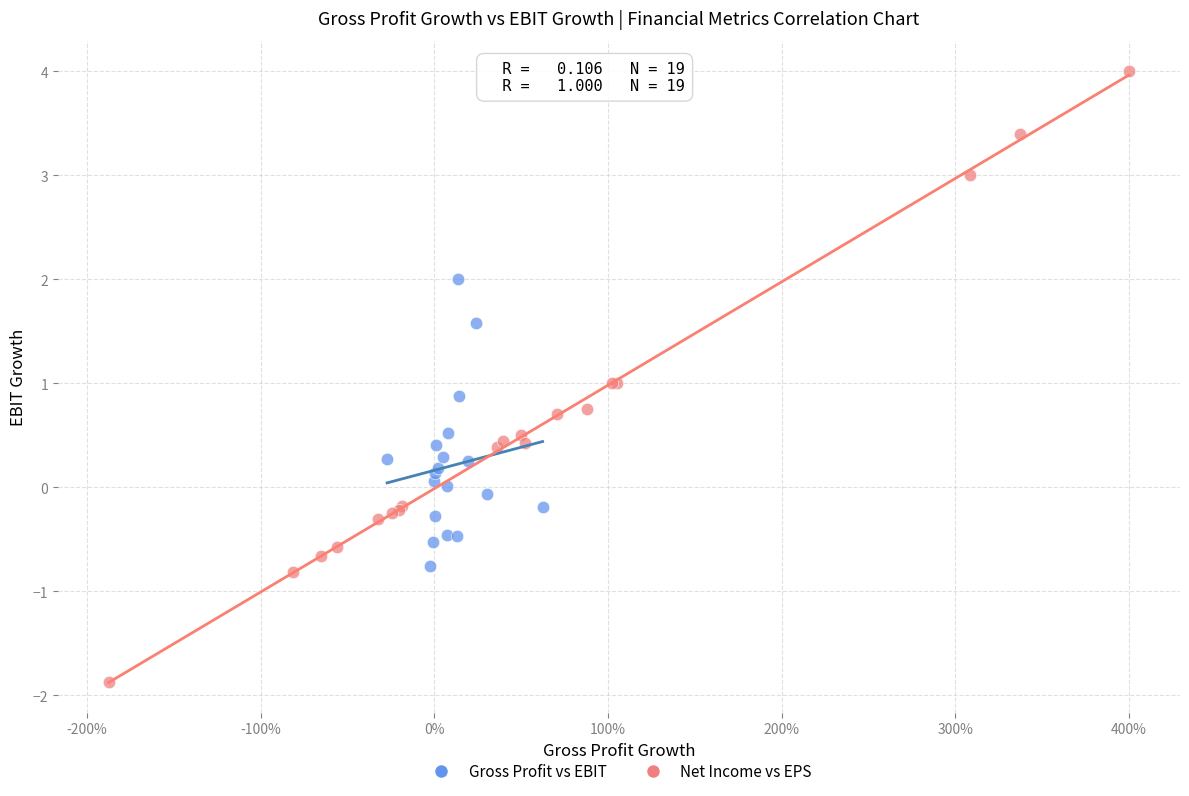

Which series contains the highest Y value?

Net Income vs EPS